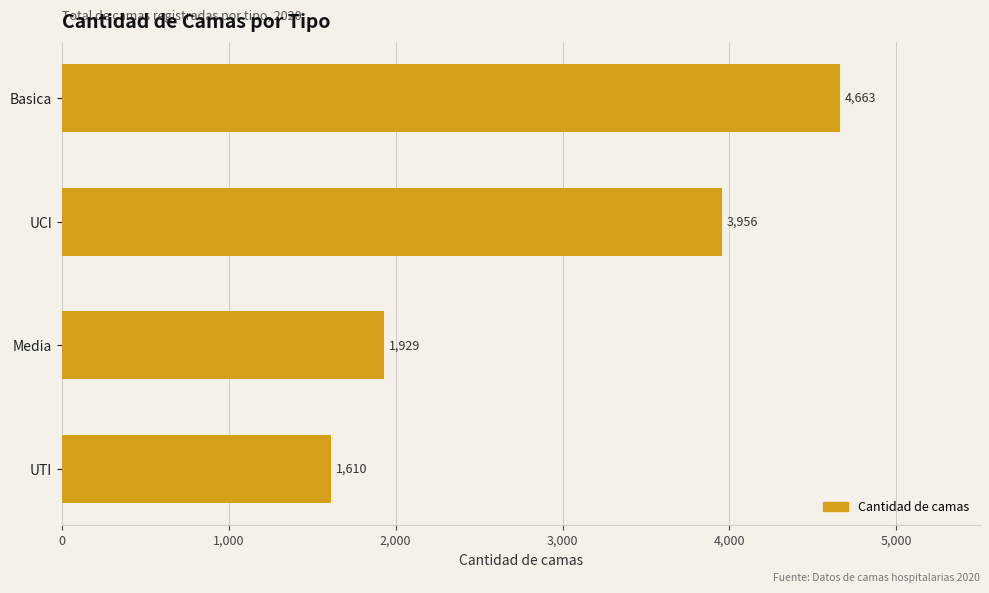

Reading bottom to top, transcribe all the data shown in this chart.

1610	1929	3956	4663